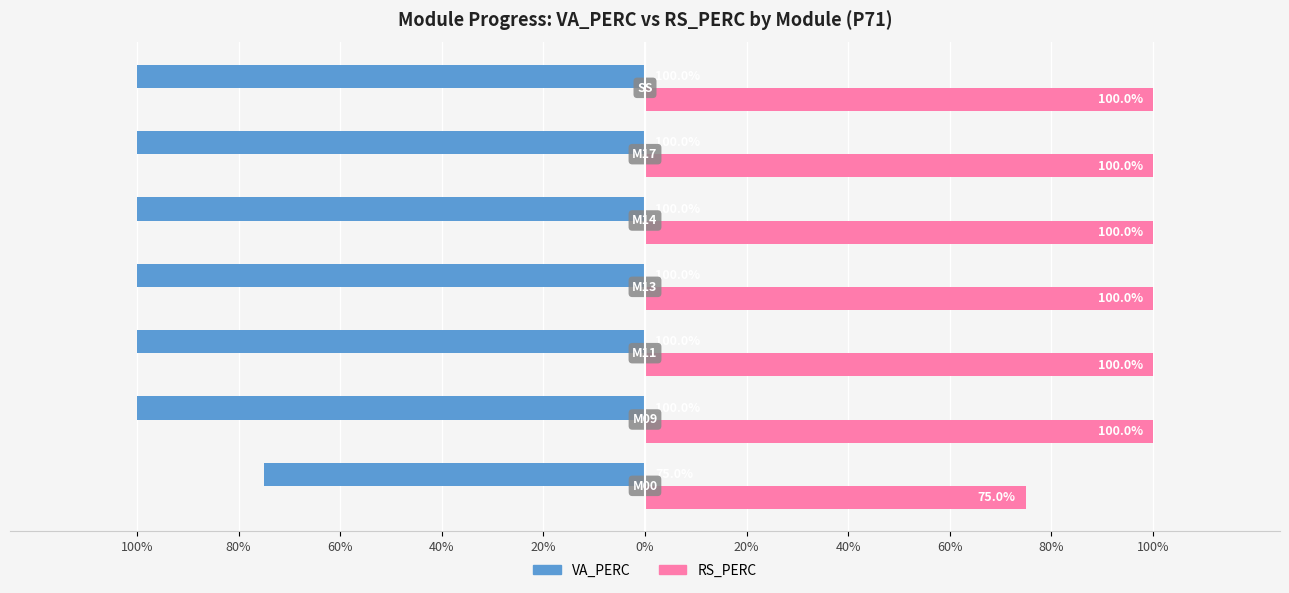

Reading left to right, what are all the values shown in this chart?

VA_PERC: 100%=-0.8	80%=-1.0	60%=-1.0	40%=-1.0	20%=-1.0	0%=-1.0	20%=-1.0
RS_PERC: 100%=0.8	80%=1.0	60%=1.0	40%=1.0	20%=1.0	0%=1.0	20%=1.0